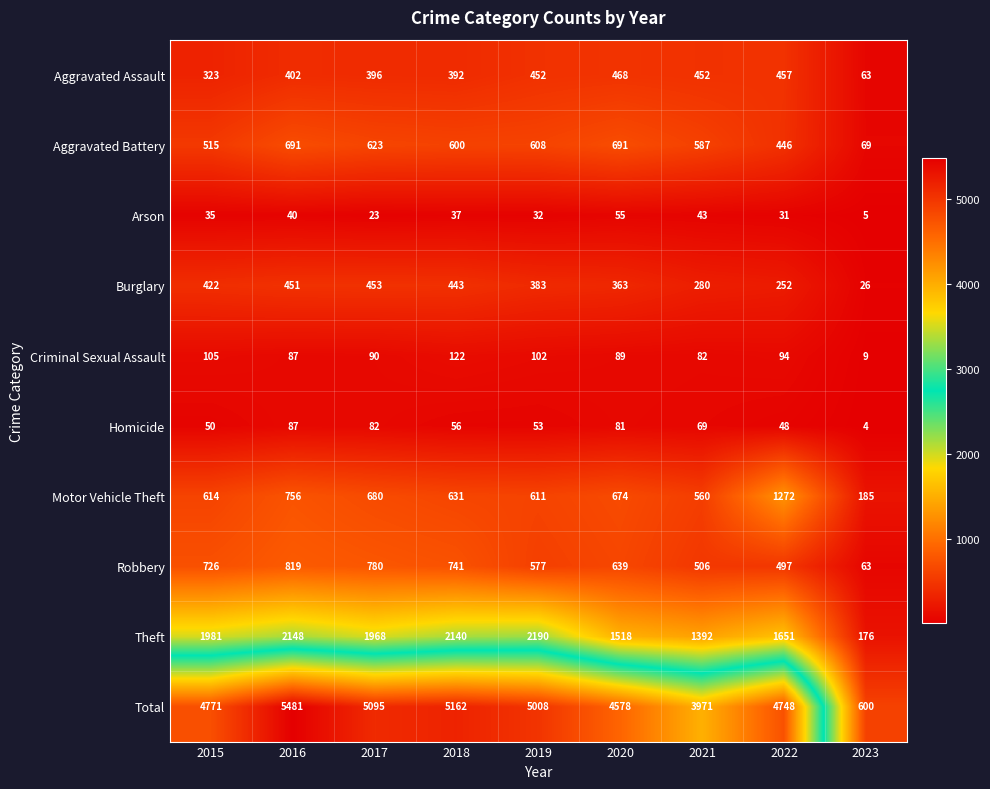

What is the difference between the highest and lowest values at 2021?

3928